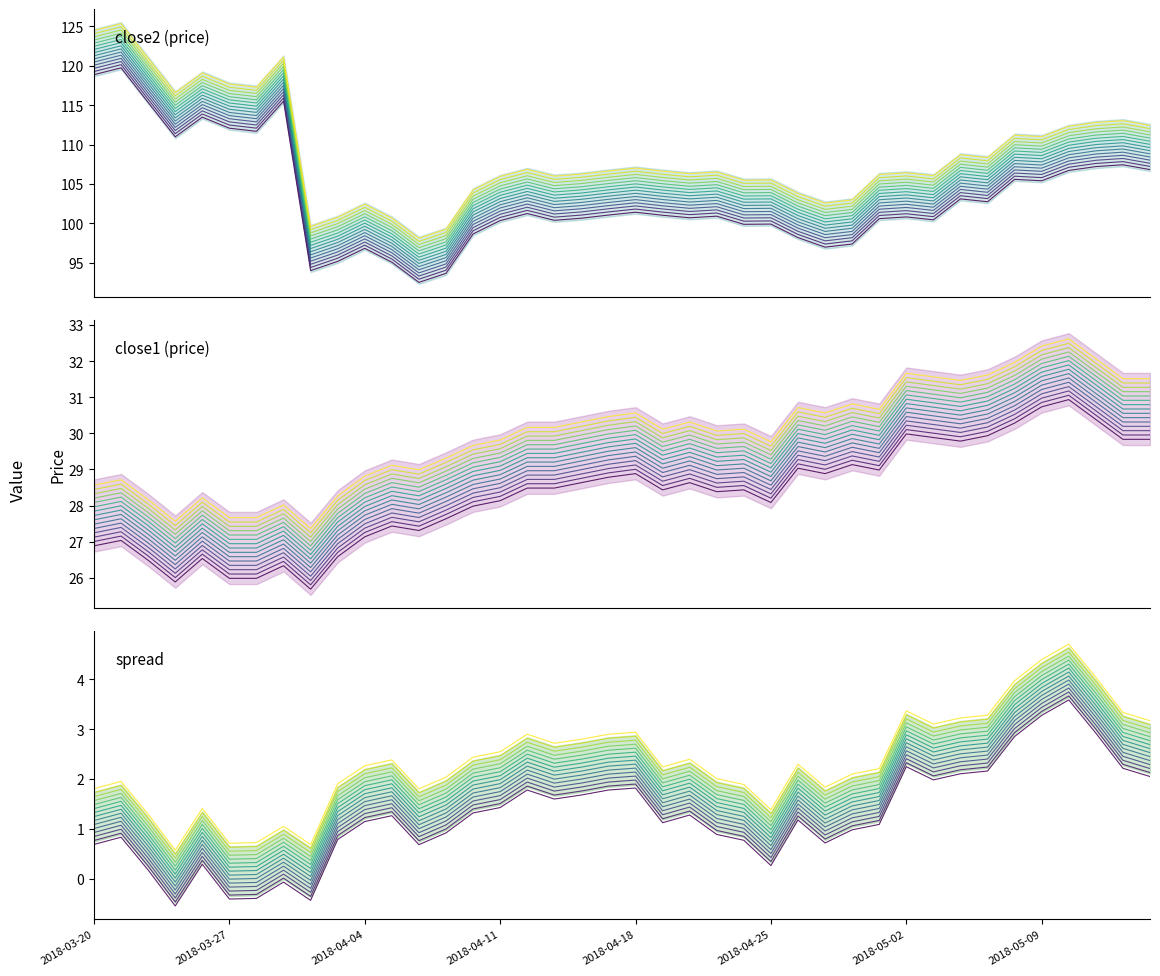

What is the sum of the close2 values at 16 and 34?

206.8